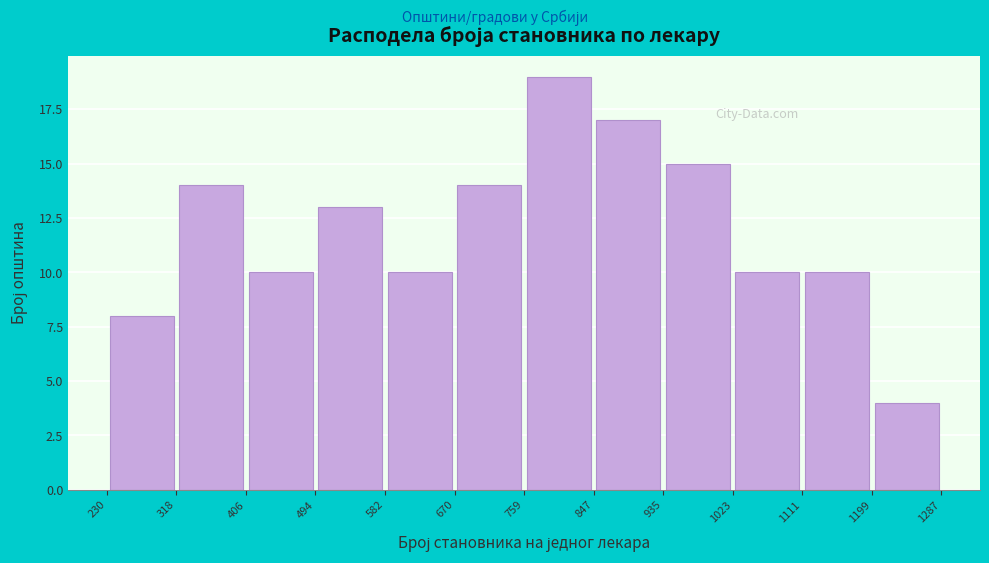

What is the height of the bar covering 406 to 494 on the x-axis? The values are not printed on the chart, so give them approximately, as read against the axis.

10